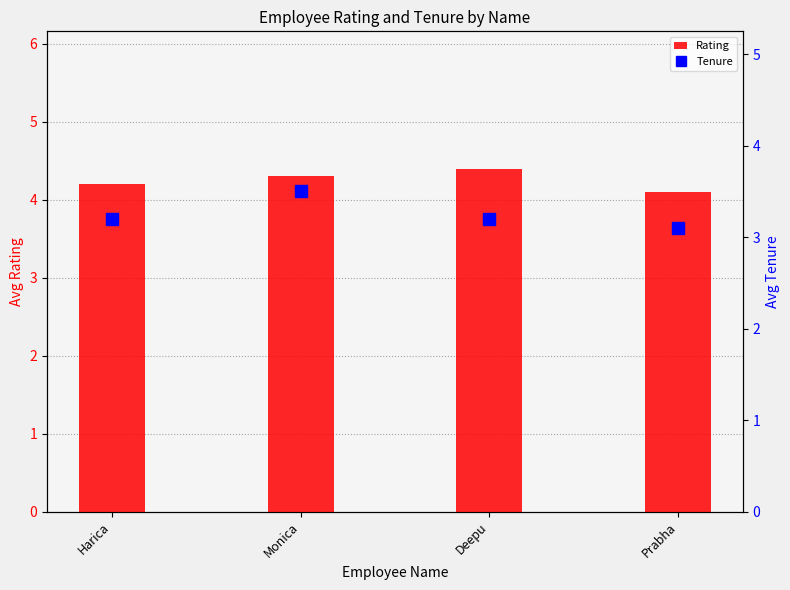

What position from the right is Prabha?

1